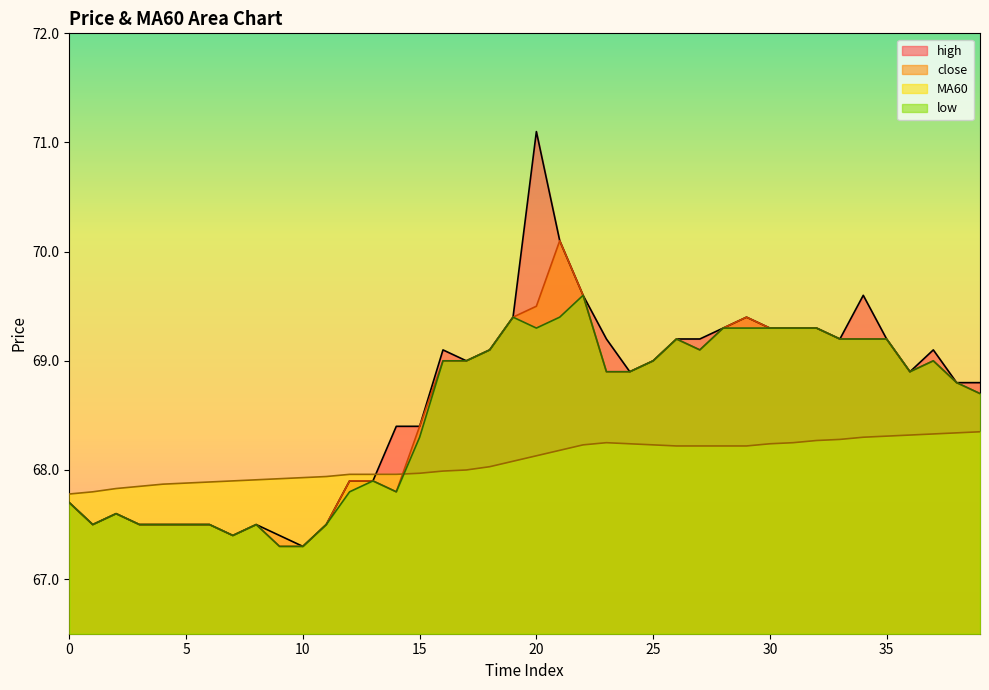

How many data points in low are less than 68?

15